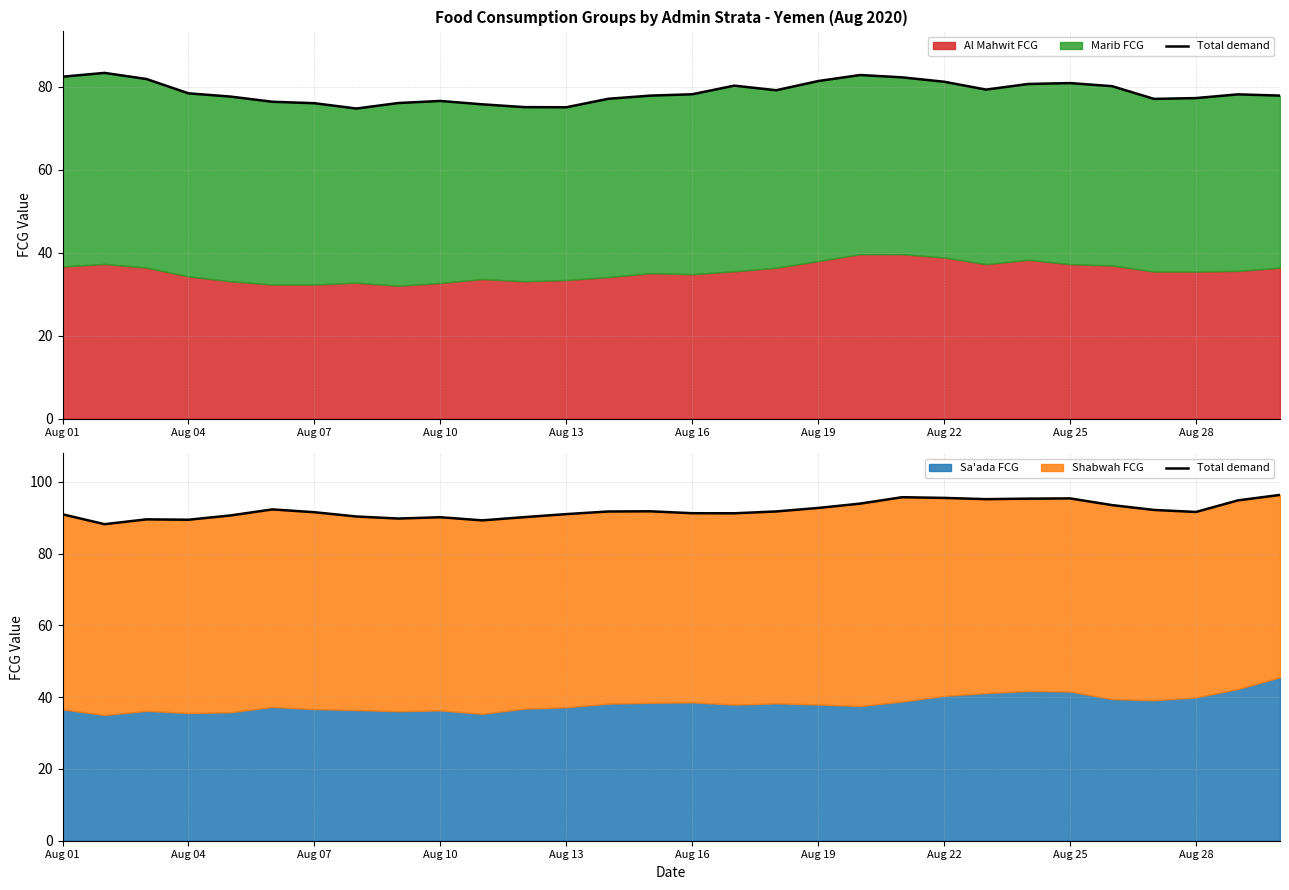

What is the value of the 7th point from the left?

91.5